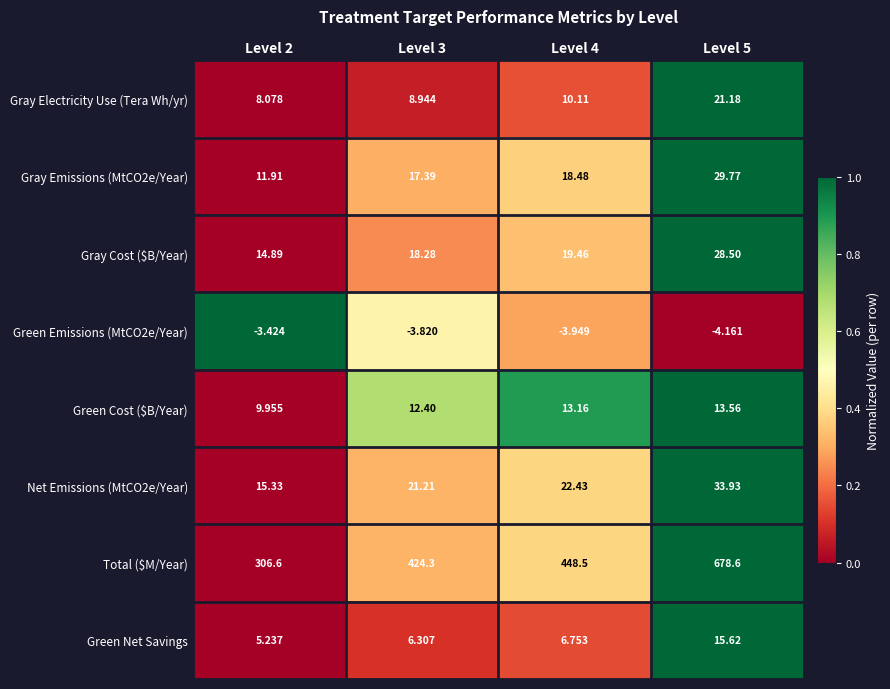

Which series changed the most between Level 4 and Level 5?

Total ($M/Year)